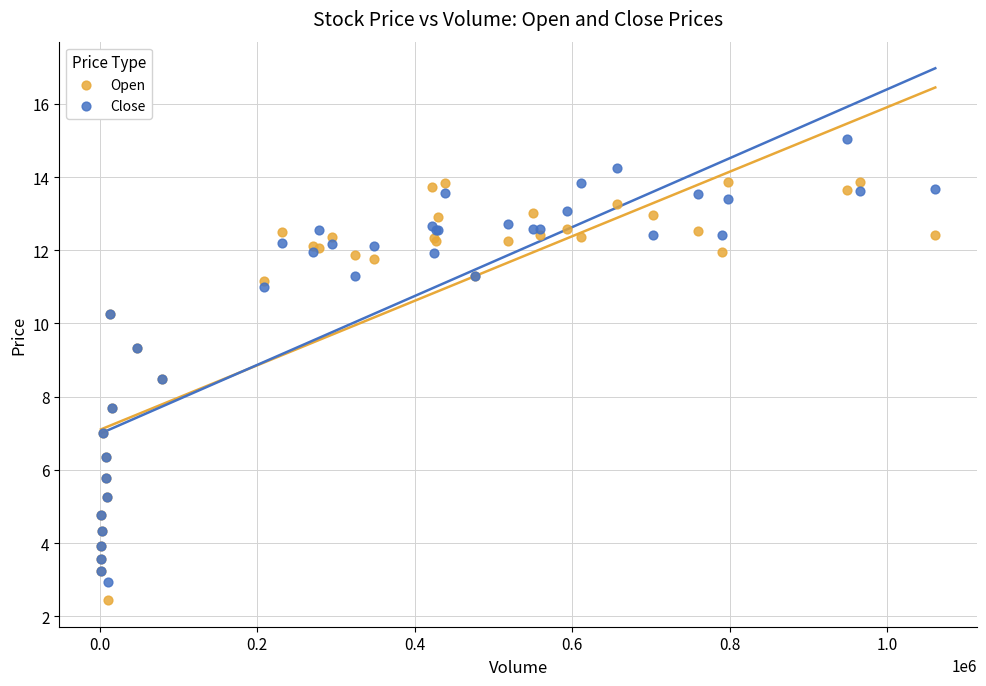

Which series reaches the minimum Y coordinate?

Open